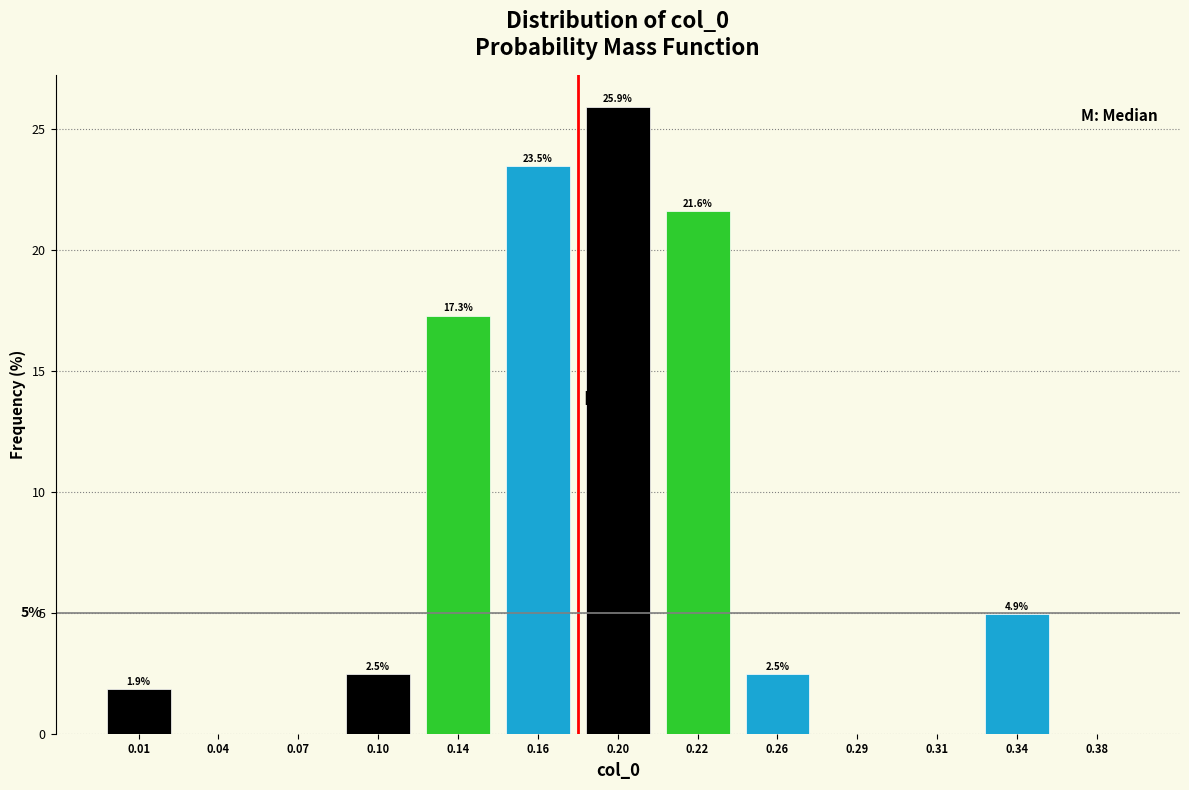

Reading left to right, extract all data points from this chart.

0.01=1.9	0.04=0.0	0.07=0.0	0.10=2.5	0.14=17.3	0.16=23.5	0.20=25.9	0.22=21.6	0.26=2.5	0.29=0.0	0.31=0.0	0.34=4.9	0.38=0.0